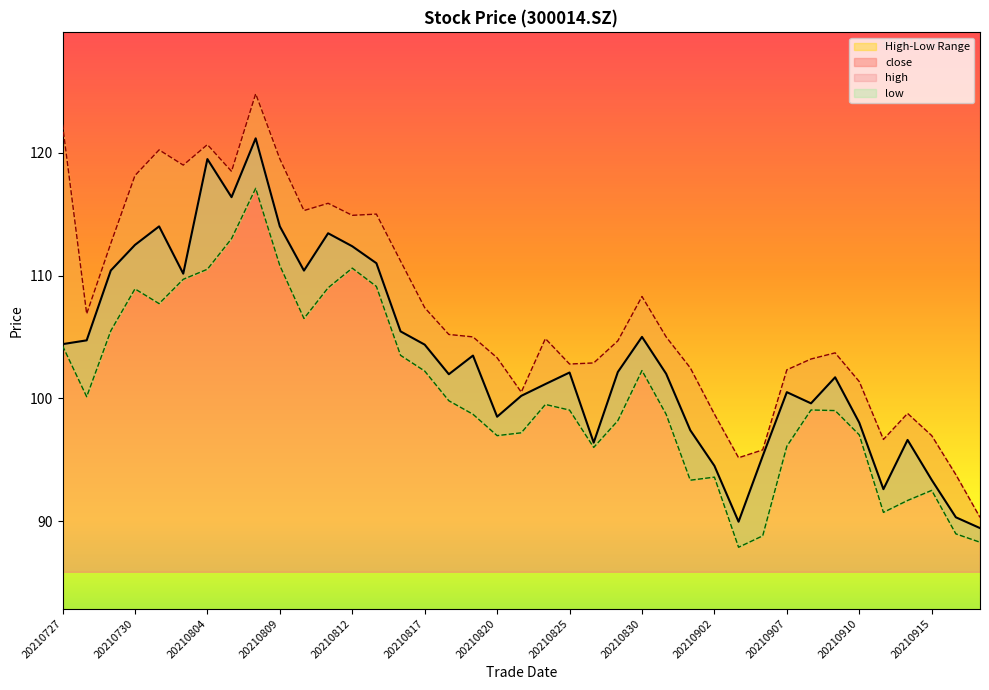

The value of low at 20210817 is 146.2. True or false?

False